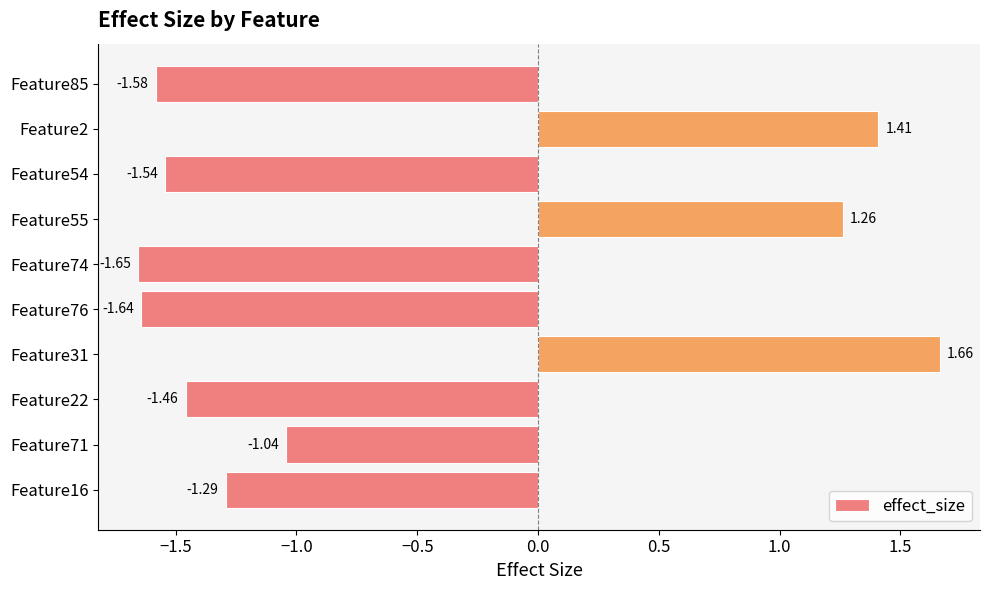

Count the number of values greater than -1.

3